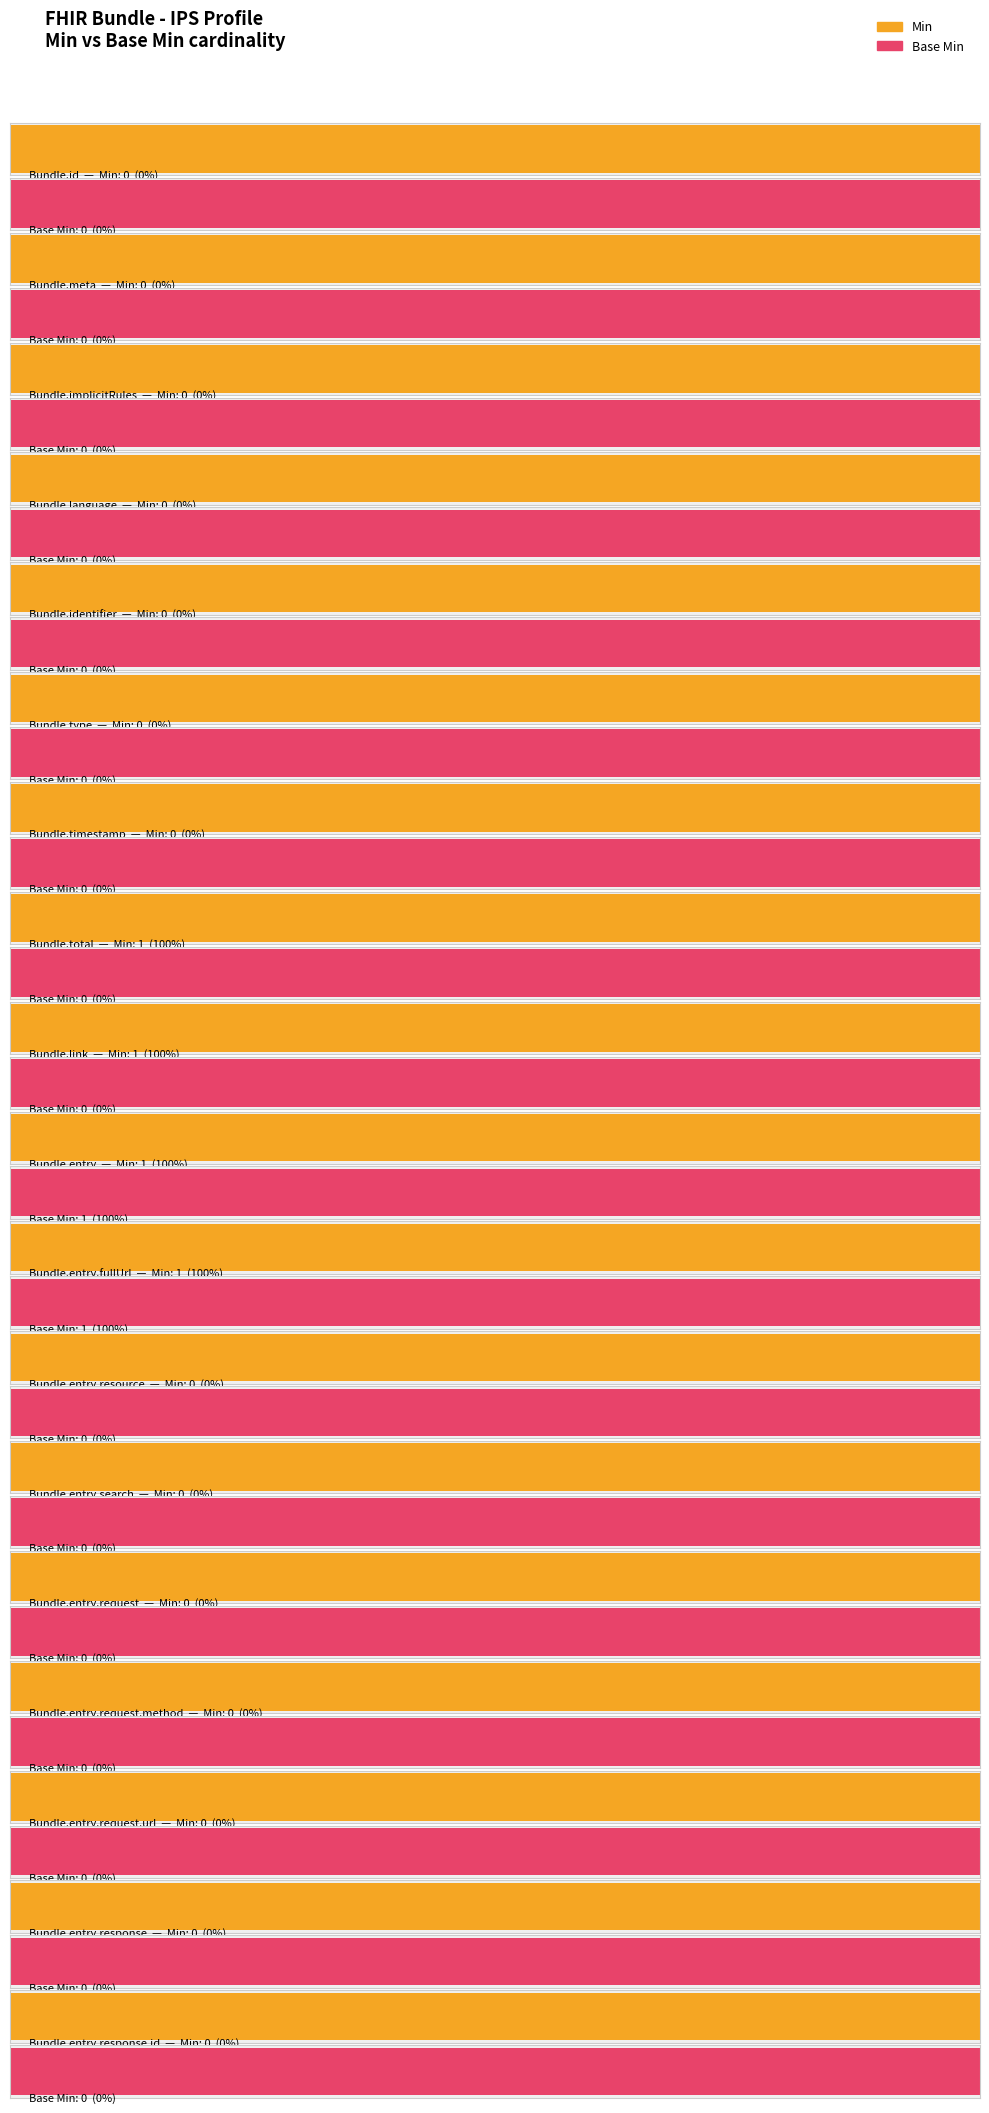

The Min series shows 0 at Bundle.type. True or false?

False